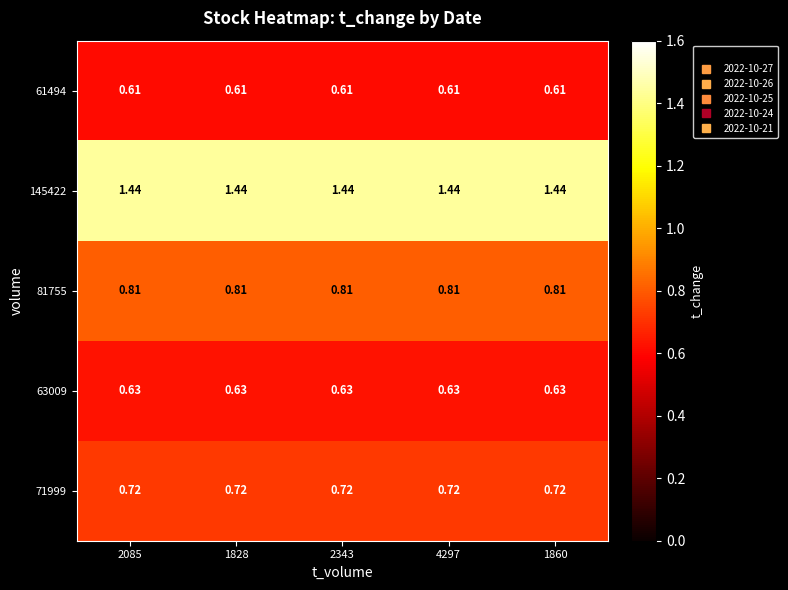

Reading left to right, list all the values displayed in this chart.

71999: 2085=0.7	1828=0.7	2343=0.7	4297=0.7	1860=0.7
63009: 2085=0.6	1828=0.6	2343=0.6	4297=0.6	1860=0.6
81755: 2085=0.8	1828=0.8	2343=0.8	4297=0.8	1860=0.8
145422: 2085=1.4	1828=1.4	2343=1.4	4297=1.4	1860=1.4
61494: 2085=0.6	1828=0.6	2343=0.6	4297=0.6	1860=0.6